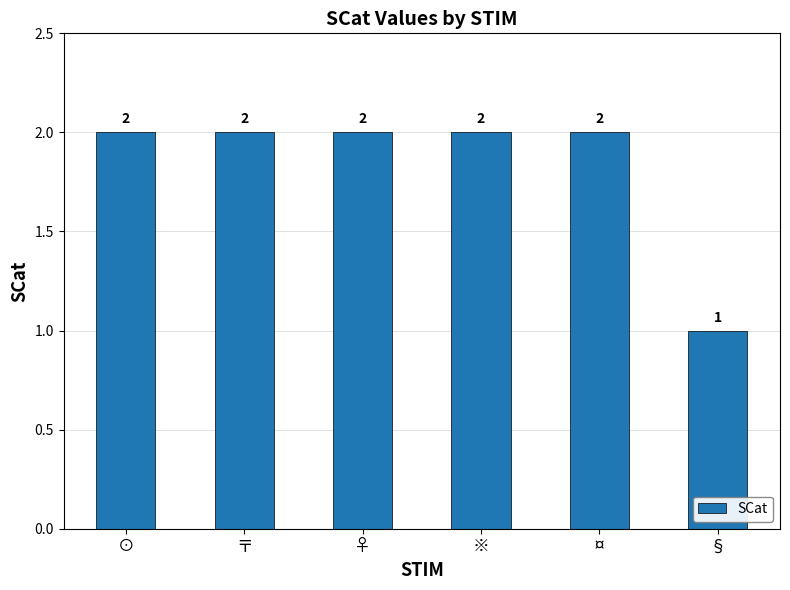

What is the sum of all values?

11